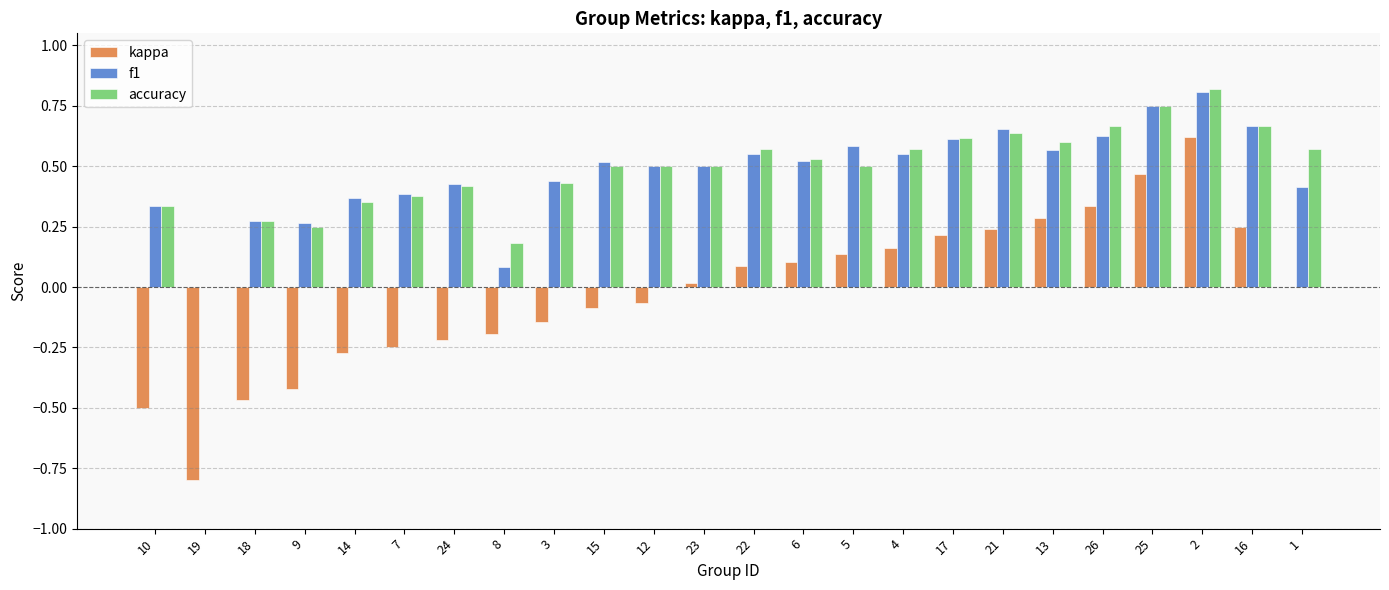

Which series has the largest range (max minus min)?

kappa